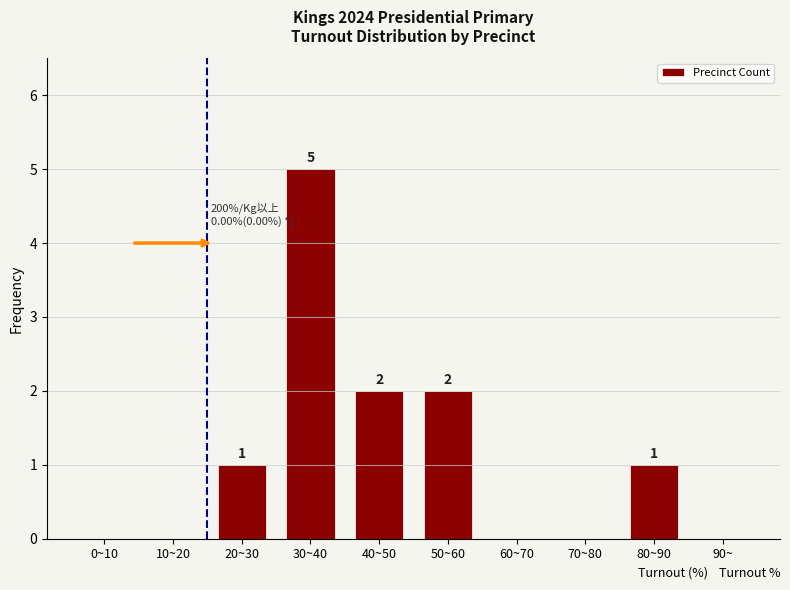

Reading right to left, what are all the values shown in this chart?

90~=0	80~90=1	70~80=0	60~70=0	50~60=2	40~50=2	30~40=5	20~30=1	10~20=0	0~10=0